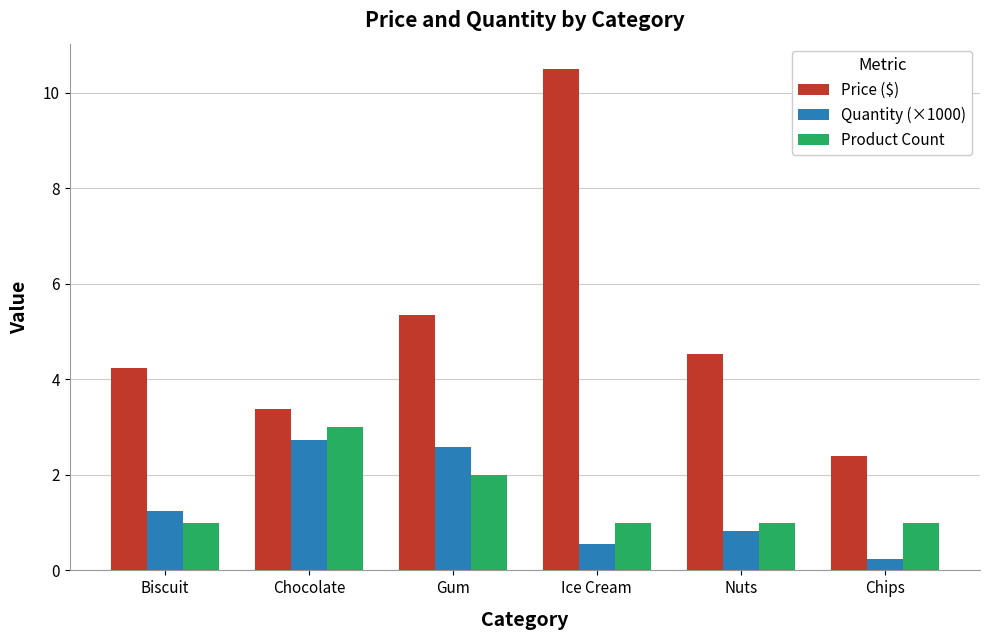

What is the value of the Product Count bar at the 3rd from the left?

2.0